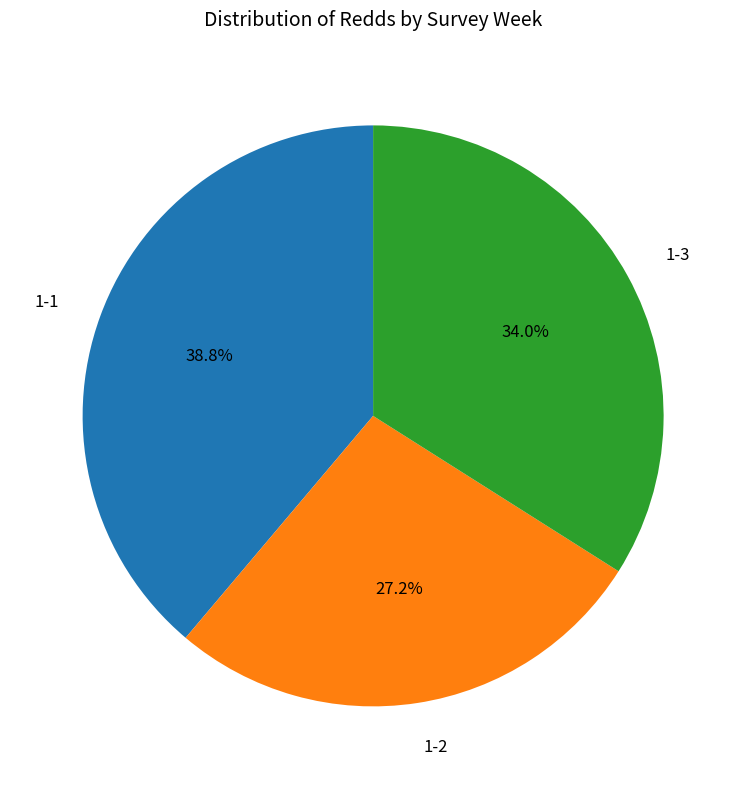

What percentage do 1-2 and 1-3 together represent?

61.2%